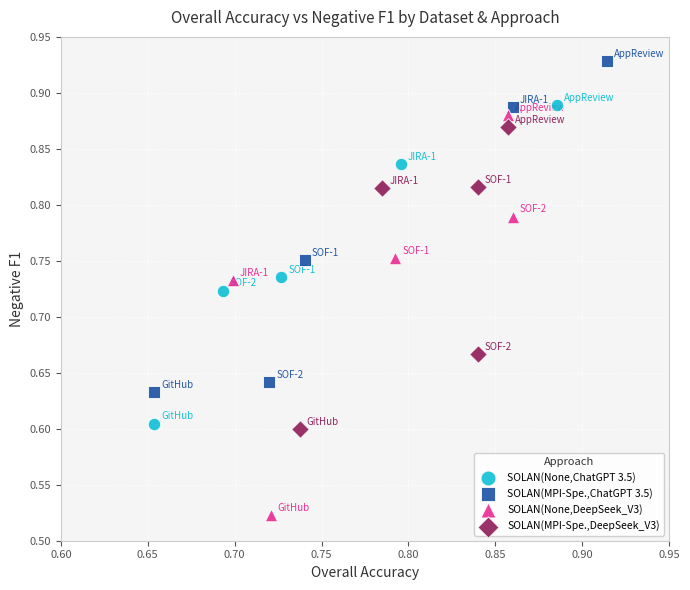

Which series reaches the minimum Y coordinate?

SOLAN(None,DeepSeek_V3)